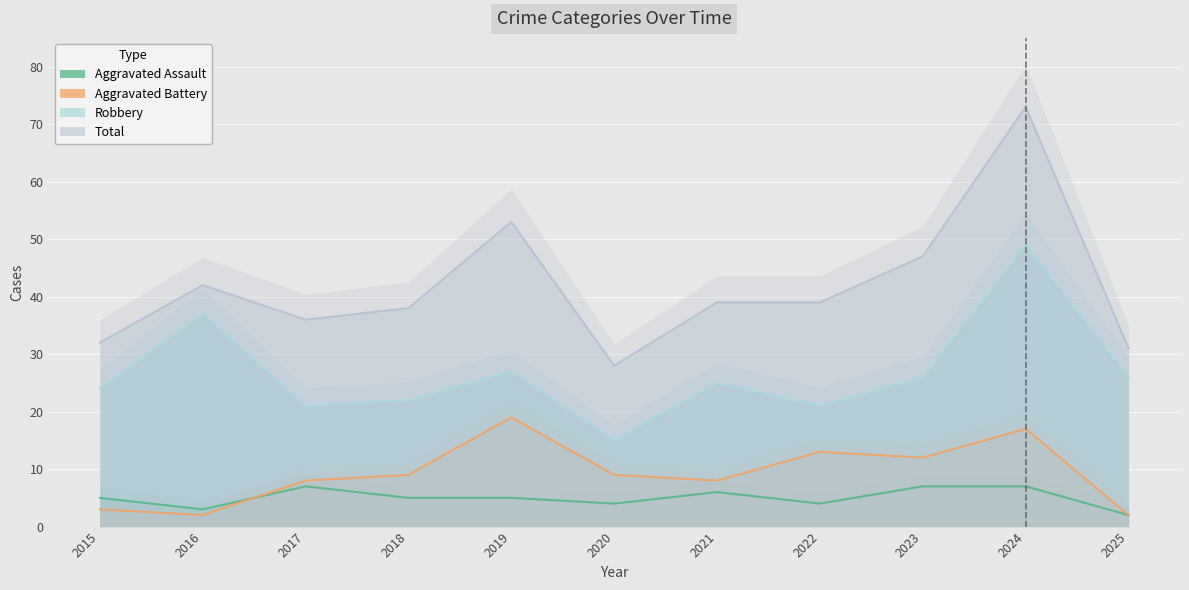

Between 2015 and 2020, which series saw the biggest shift?

Robbery